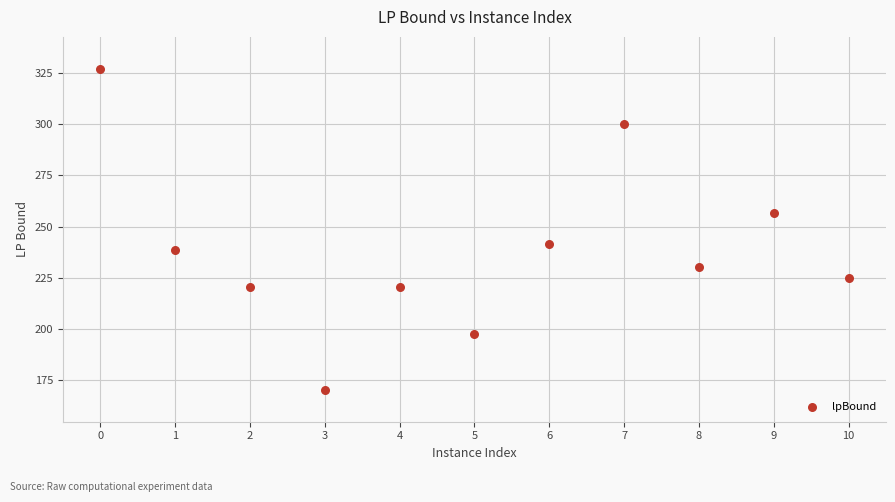

What is the average Y value?

238.9